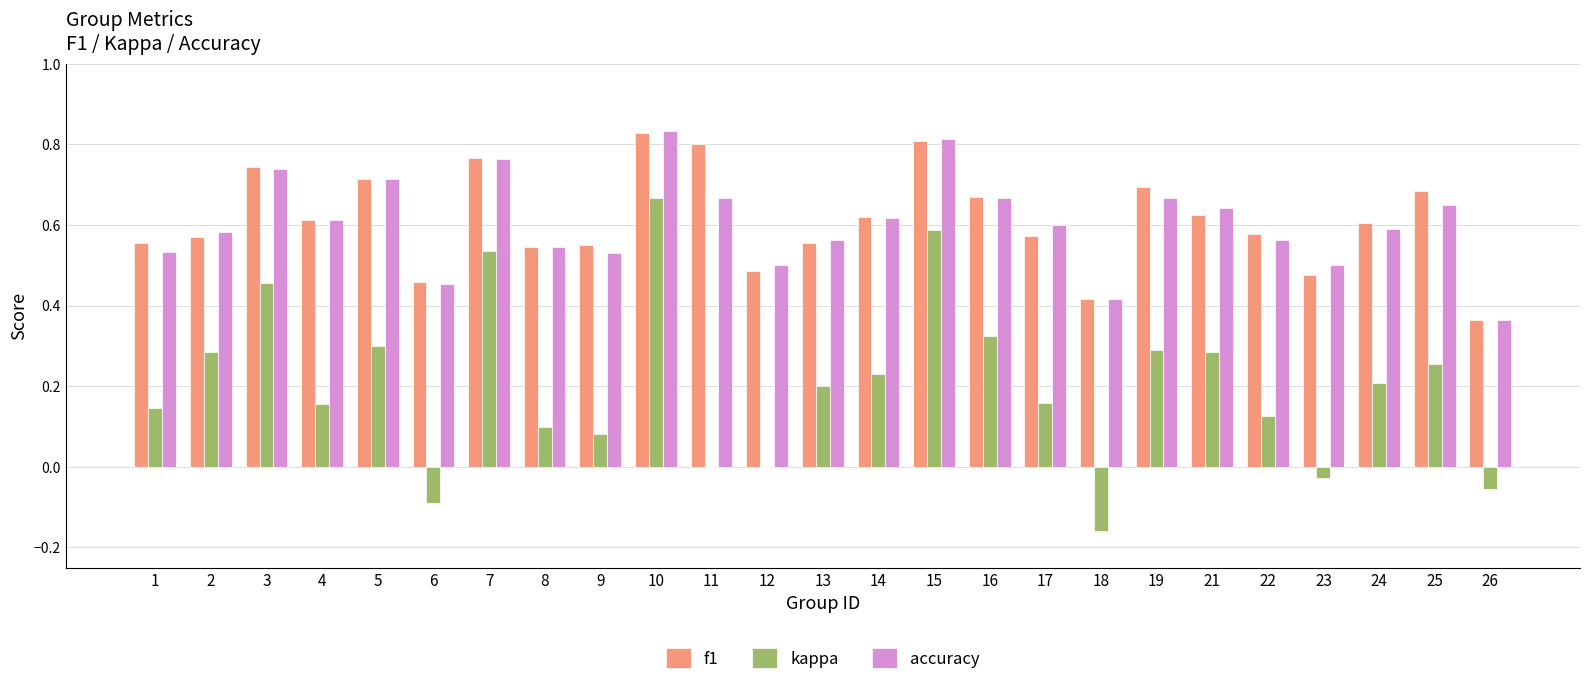

Is it true that accuracy equals 0.4 at 5?

False